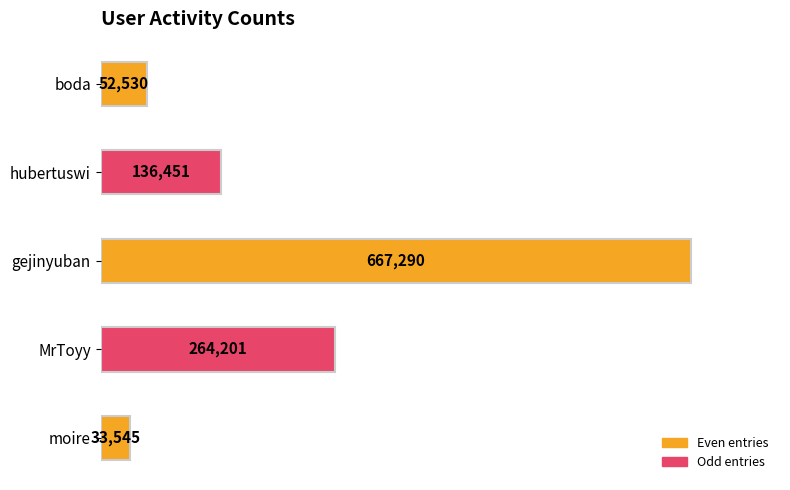

What is the difference between the second highest and second lowest values?

211671